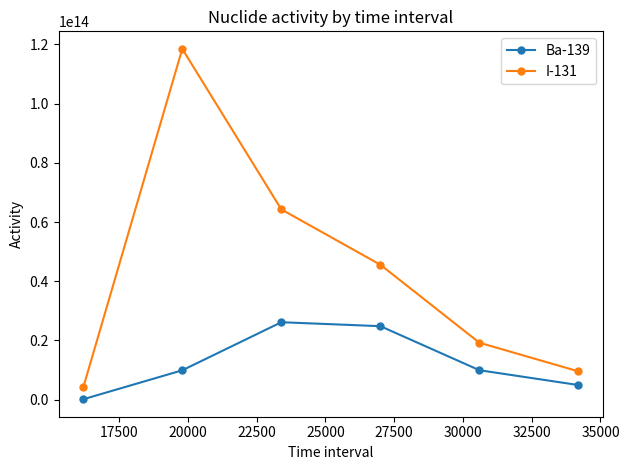

Count the number of data series in this chart.

2